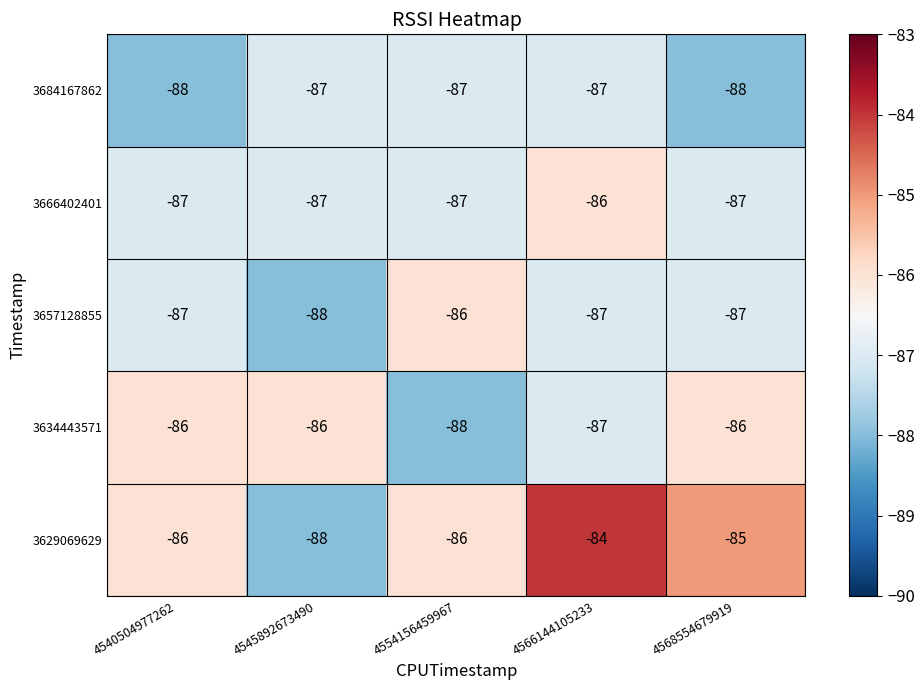

Which series changed the most between 4554156459967 and 4566144105233?

3629069629